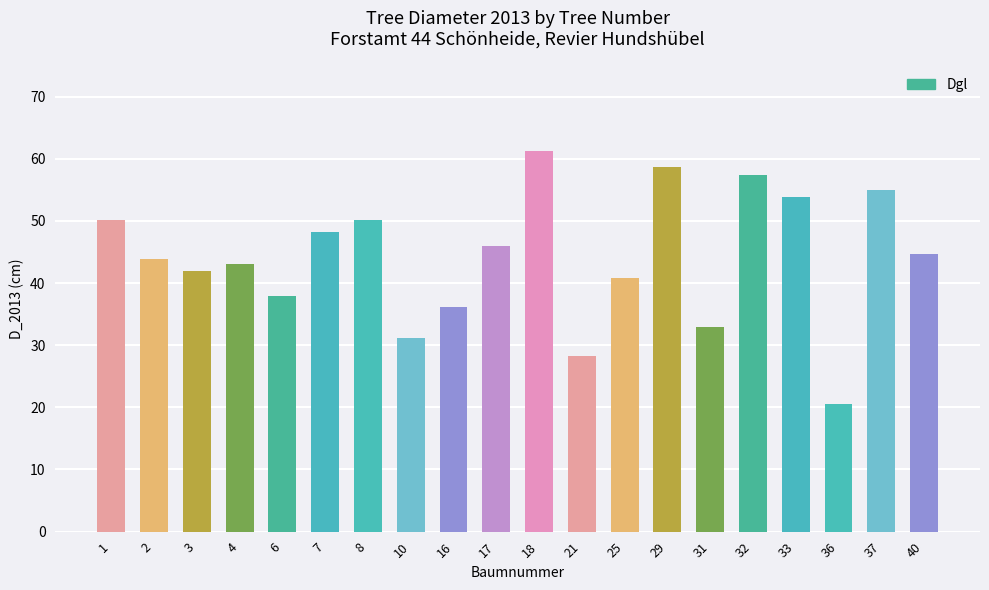

At which category does the chart reach its minimum across all series?

36